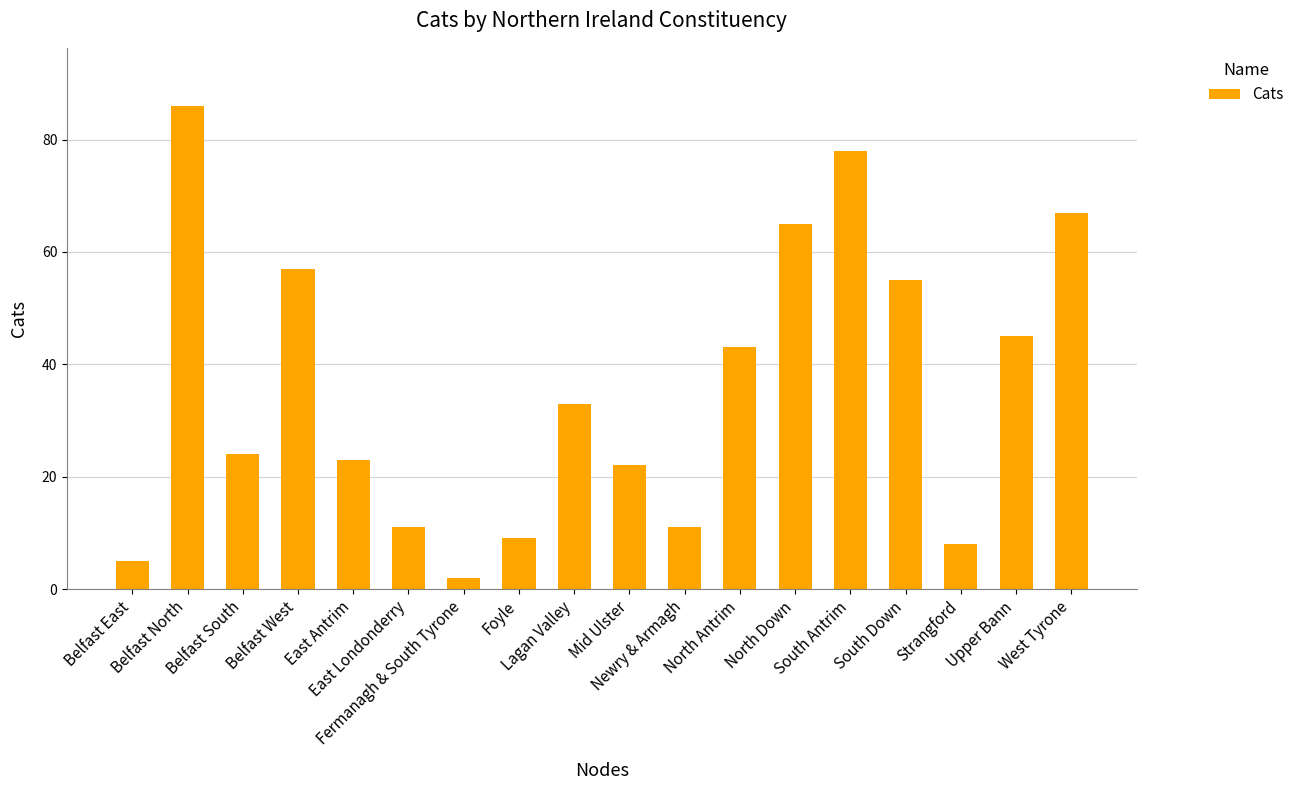

What is the maximum value shown in the chart?

86